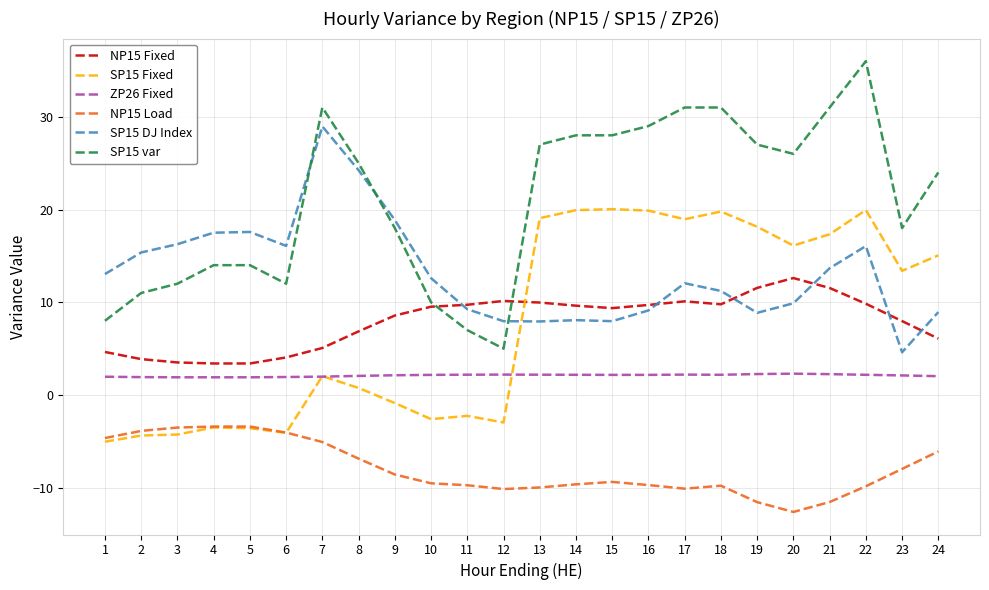

What is the sum of all ZP26 Fixed values?

50.5